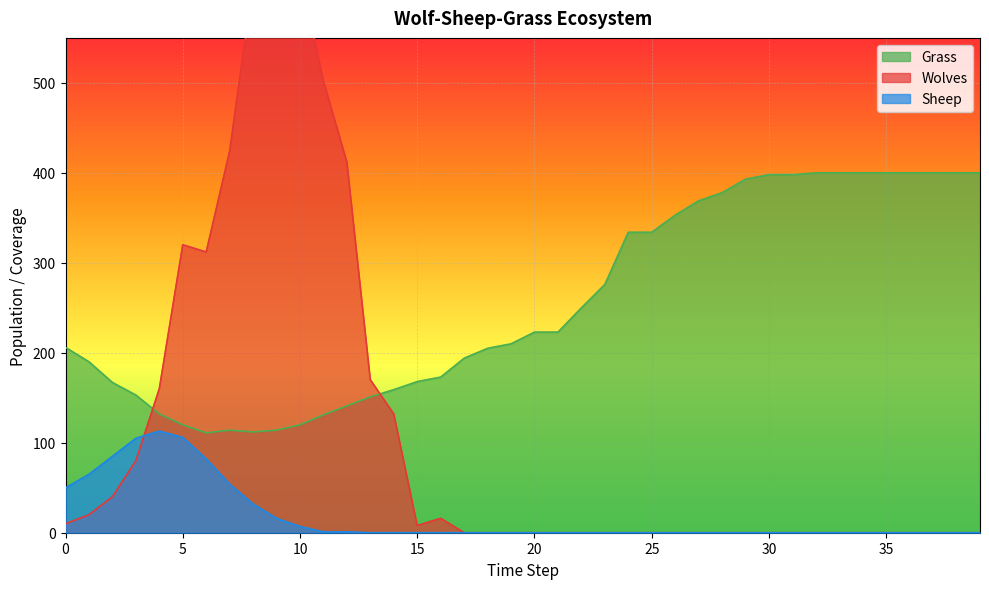

The Wolves series shows 0 at 31. True or false?

True